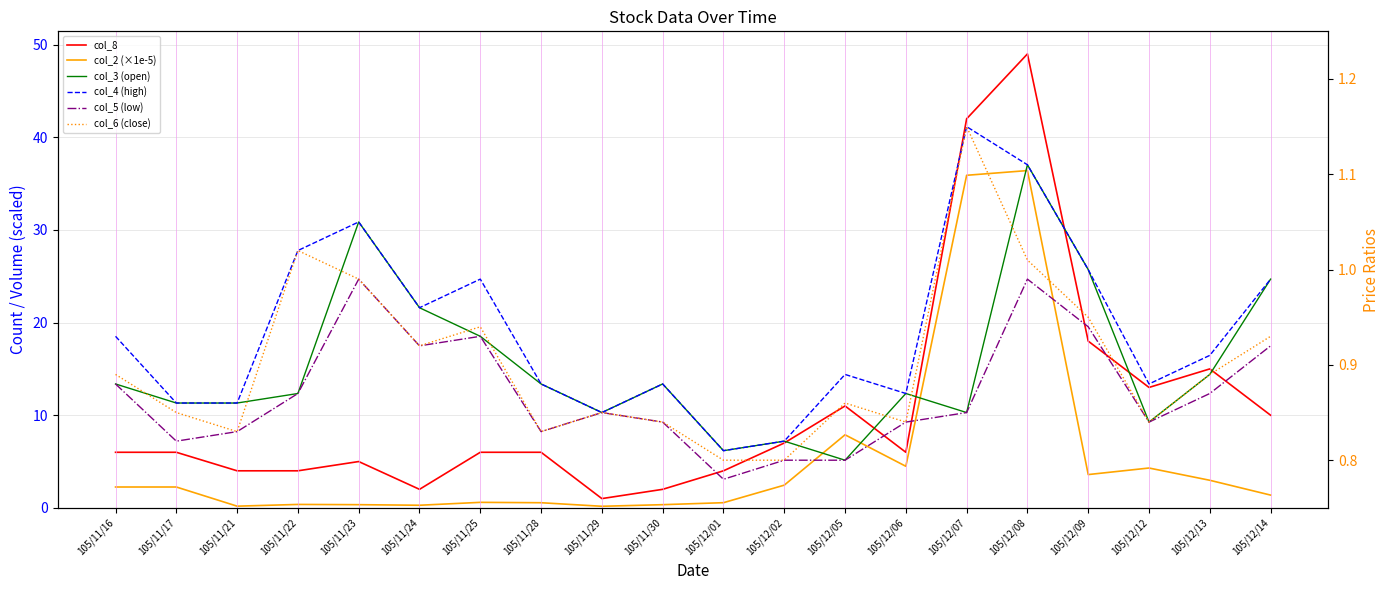

Where is col_2 (×1e-5) nearest to the value 18?

105/12/05